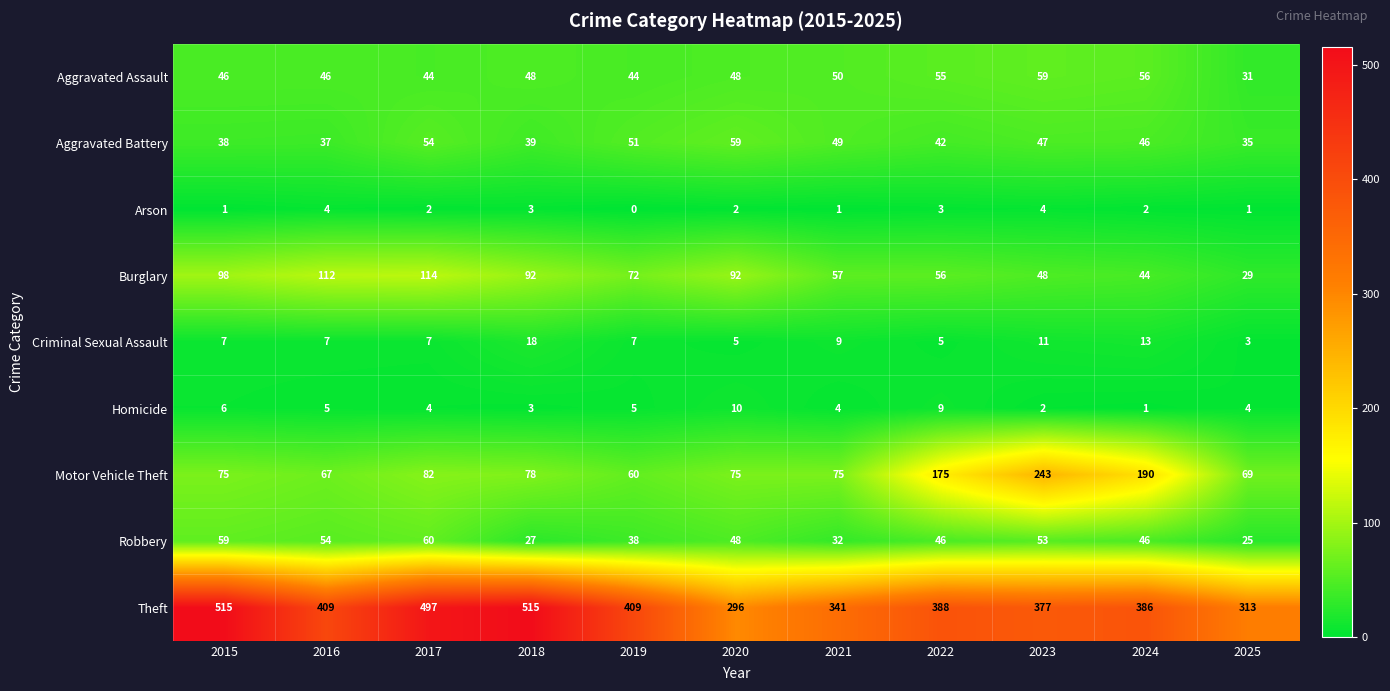

The value of Burglary at 2024 is 26. True or false?

False